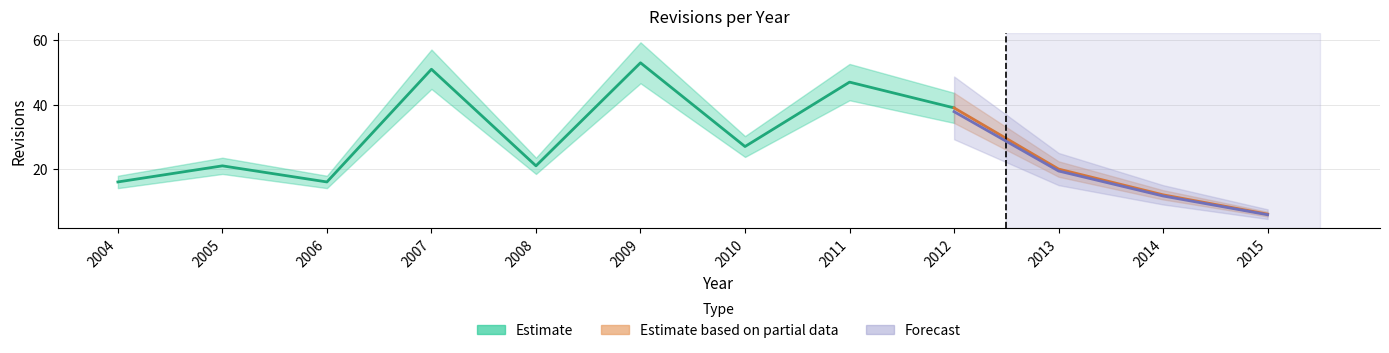

What is the difference between the values at 2012 and 2006?

23